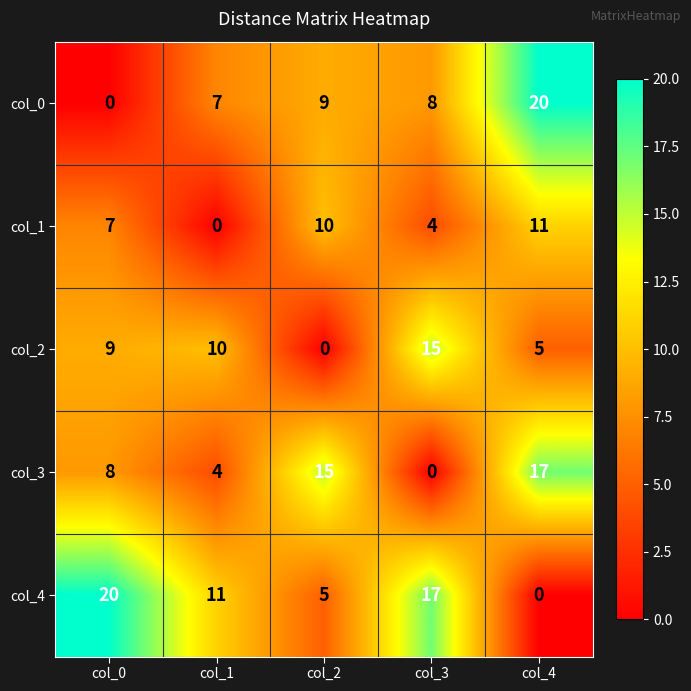

What is the average value of the col_0 series?

9